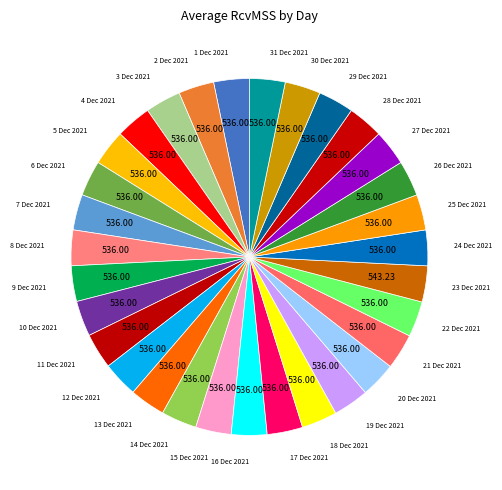

True or false: 6 Dec 2021 accounts for 3% of the total.

True